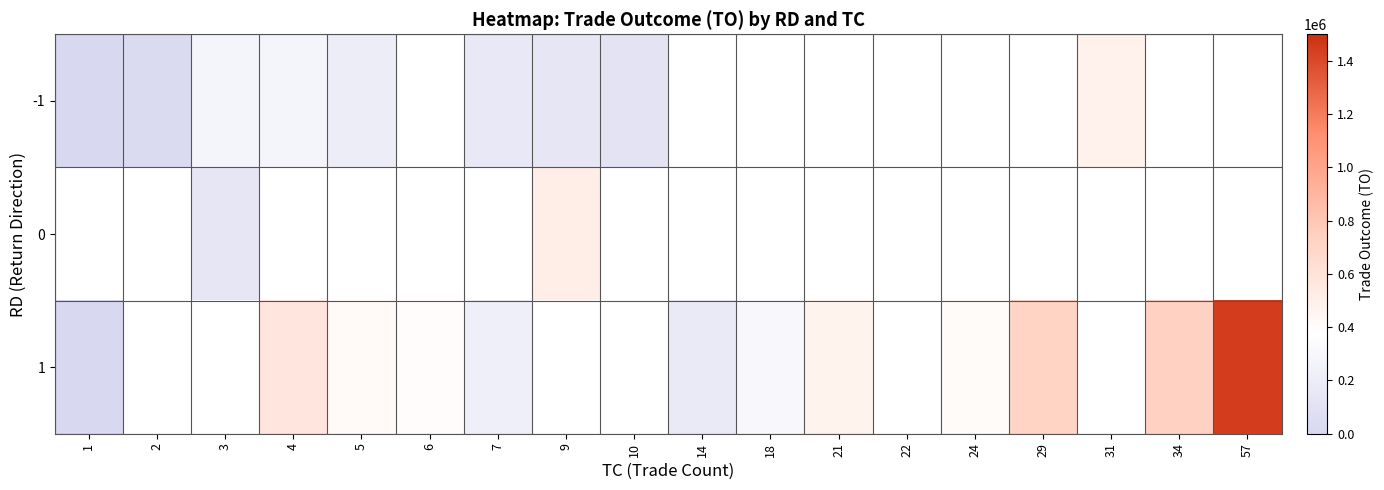

Is it true that 1 equals 230560.0 at 7?

True